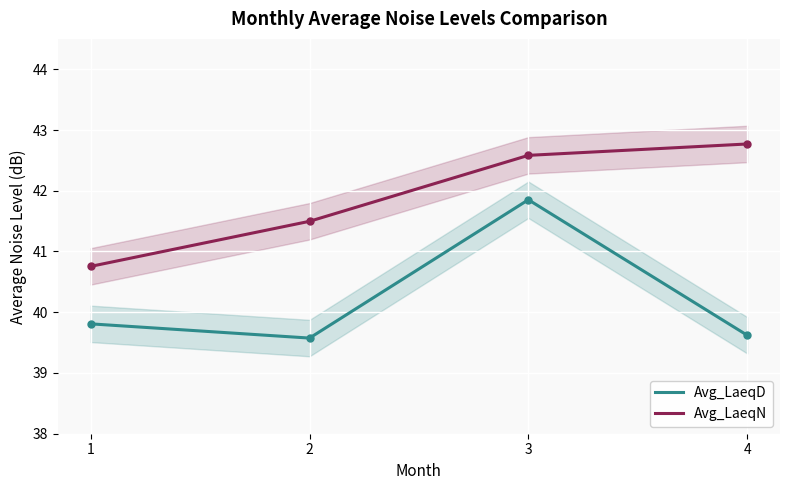

What is the minimum value for Avg_LaeqN?

40.8